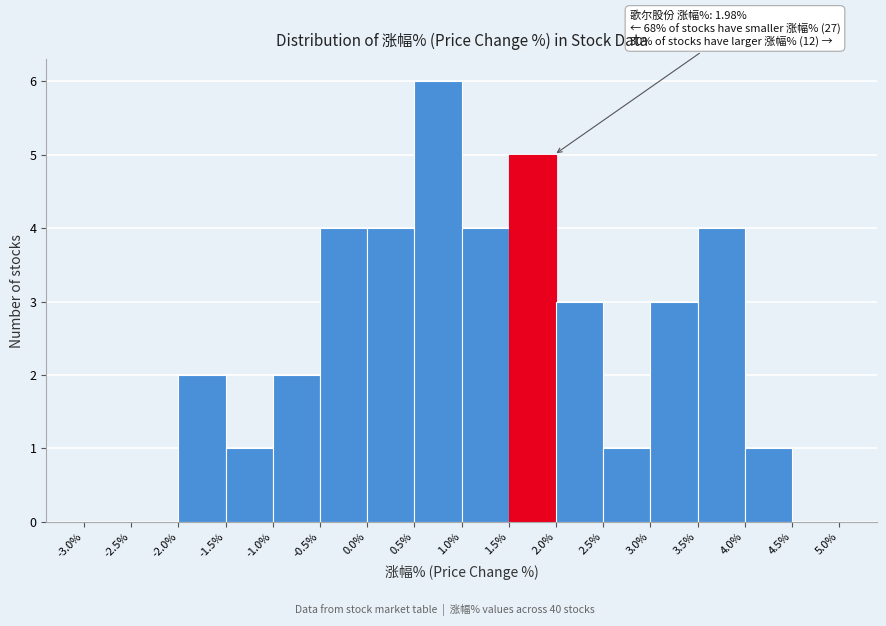

Over which range of the x-axis is the bar tallest?

0.5% to 1.0%